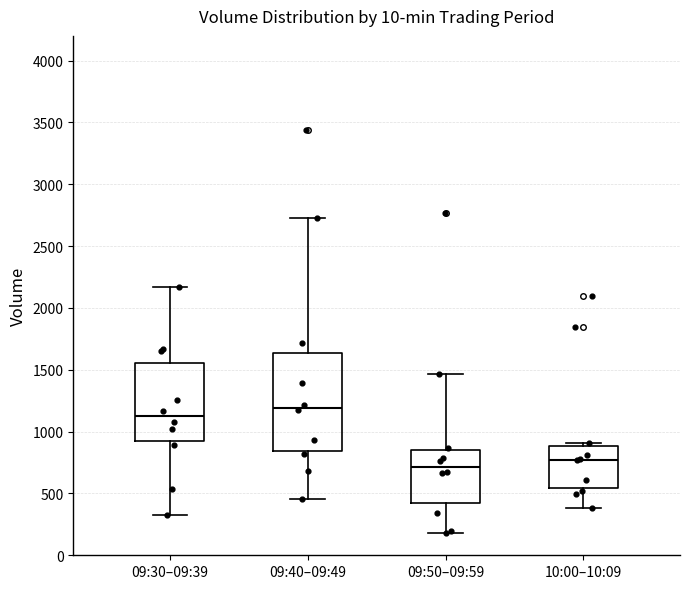

Reading left to right, transcribe this box plot: for each box, give where its median line is, the range the box spans, and where its two whiskers end, as read against the y-axis. The values are not printed on the chart, so give them approximately, as read against the axis.

09:30–09:39: median 1100, box 900 to 1550, whiskers 350 to 2150
09:40–09:49: median 1200, box 850 to 1650, whiskers 450 to 2750
09:50–09:59: median 700, box 400 to 850, whiskers 200 to 1450
10:00–10:09: median 750, box 550 to 900, whiskers 400 to 900 (just above the box's upper edge)